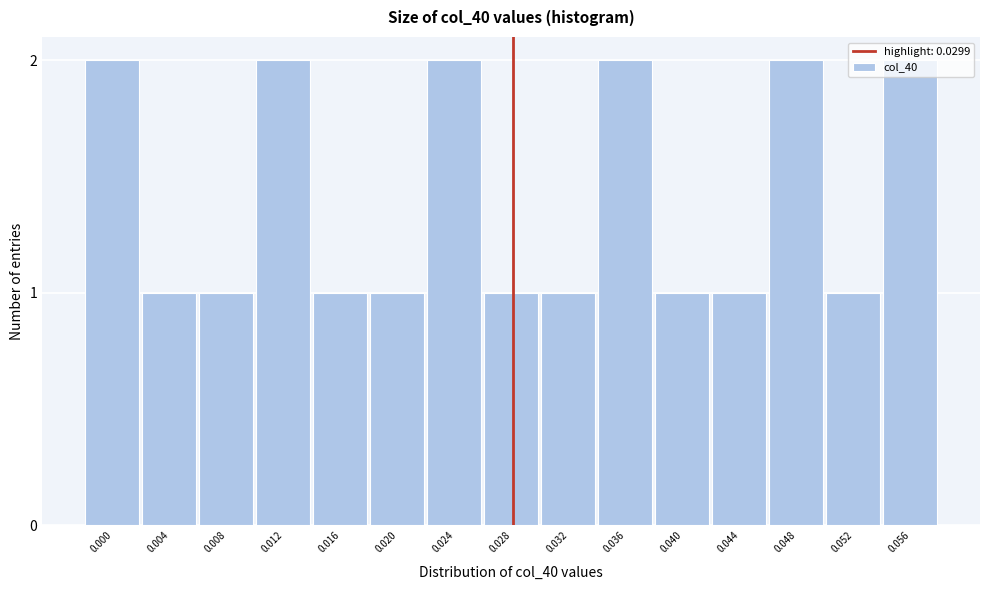

True or false: the data shows 2 at 0.056.

True